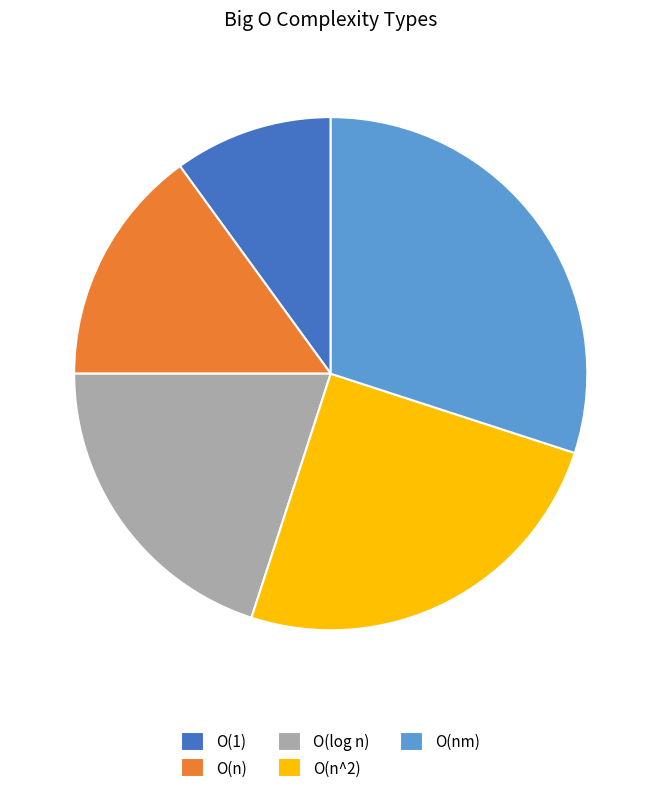

What is the ratio of the value at O(n^2) to the value at O(nm)?

0.8